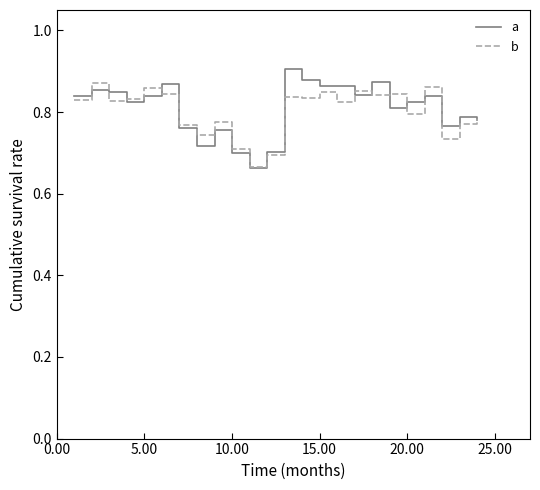

What are all the series names shown in the legend?

a, b